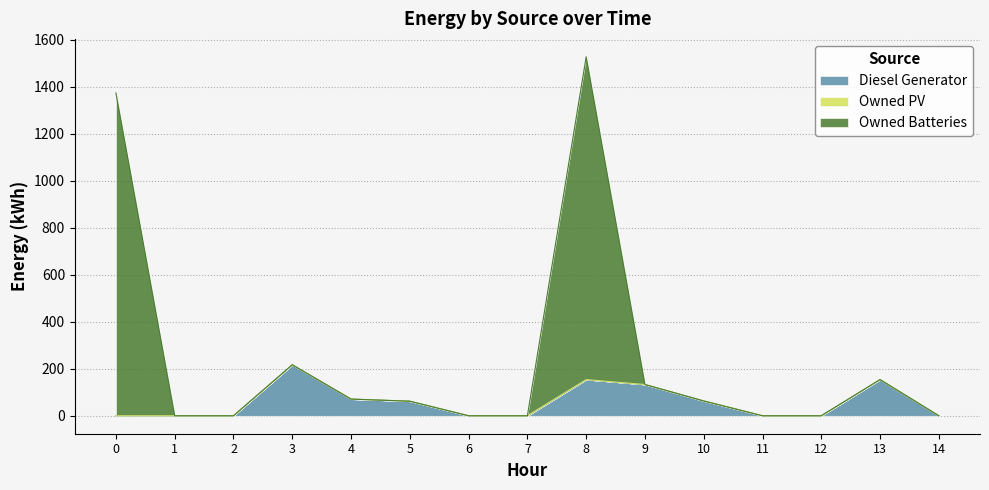

How many lines are shown in the chart?

3